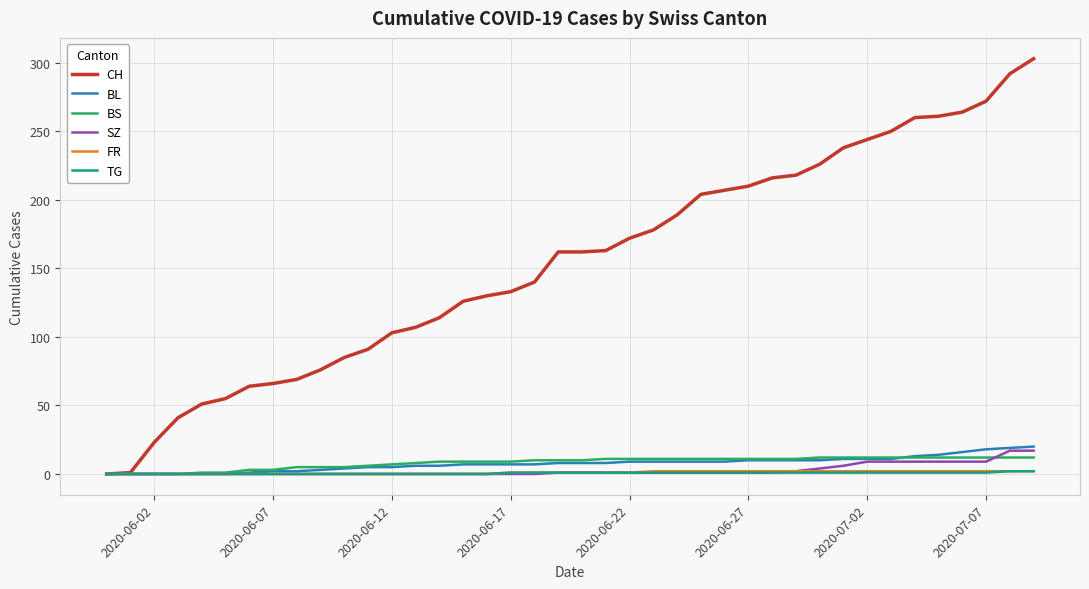

Does the chart display data point markers on the line(s)?

No